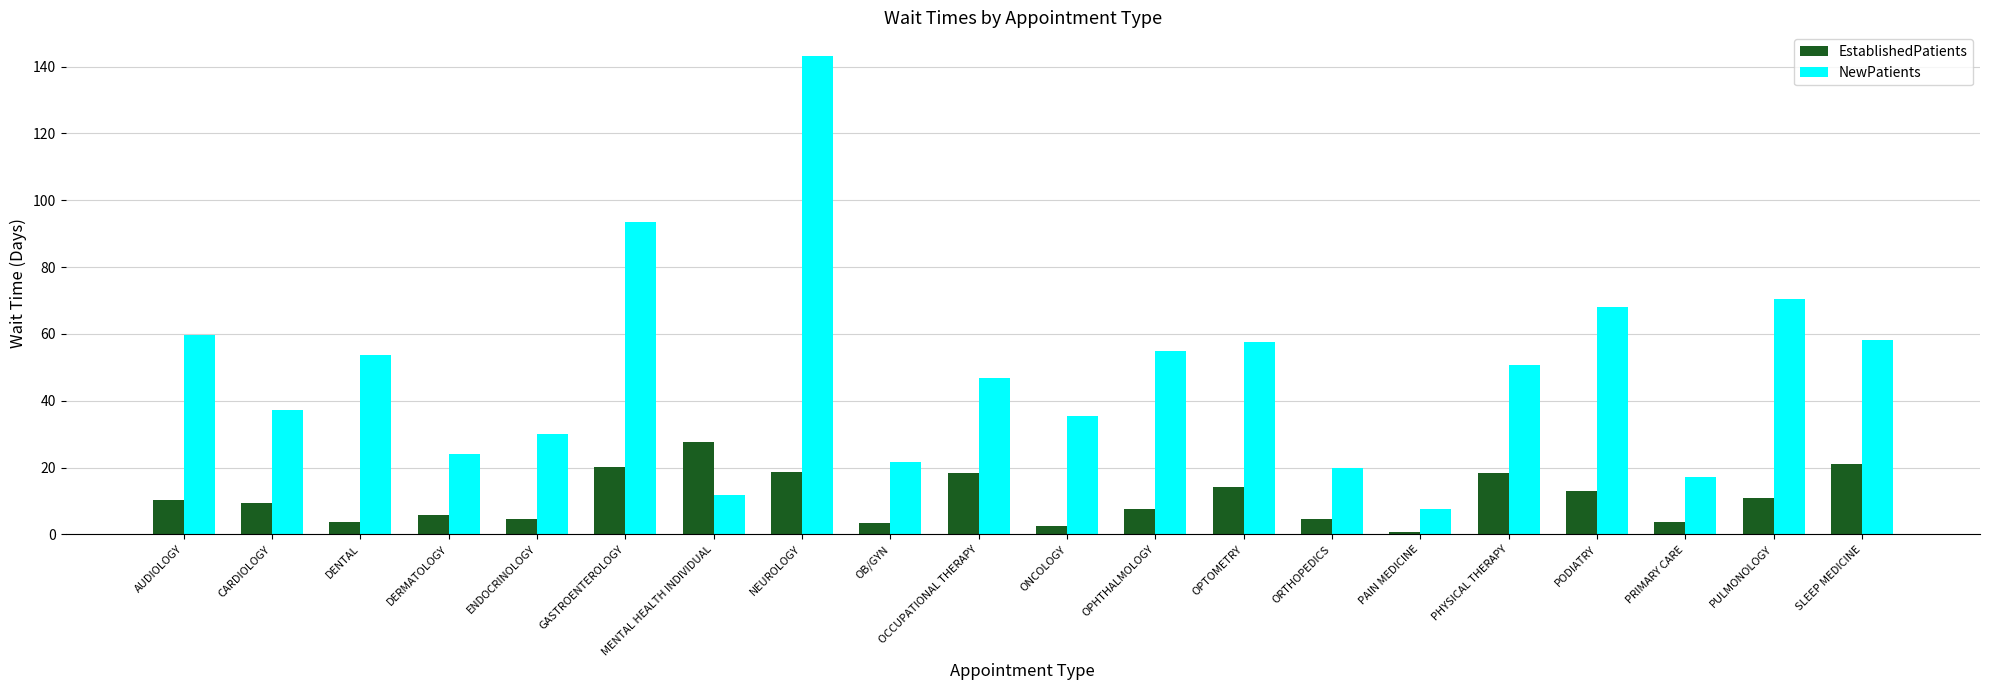

List the series in order of their peak value, highest first.

NewPatients, EstablishedPatients